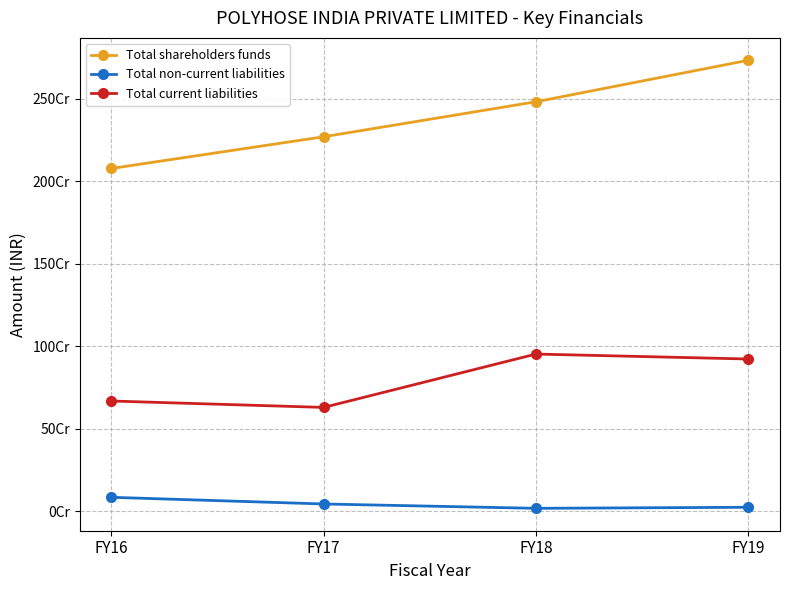

Read the Total current liabilities value at FY16, to the nearest 10.

667648040